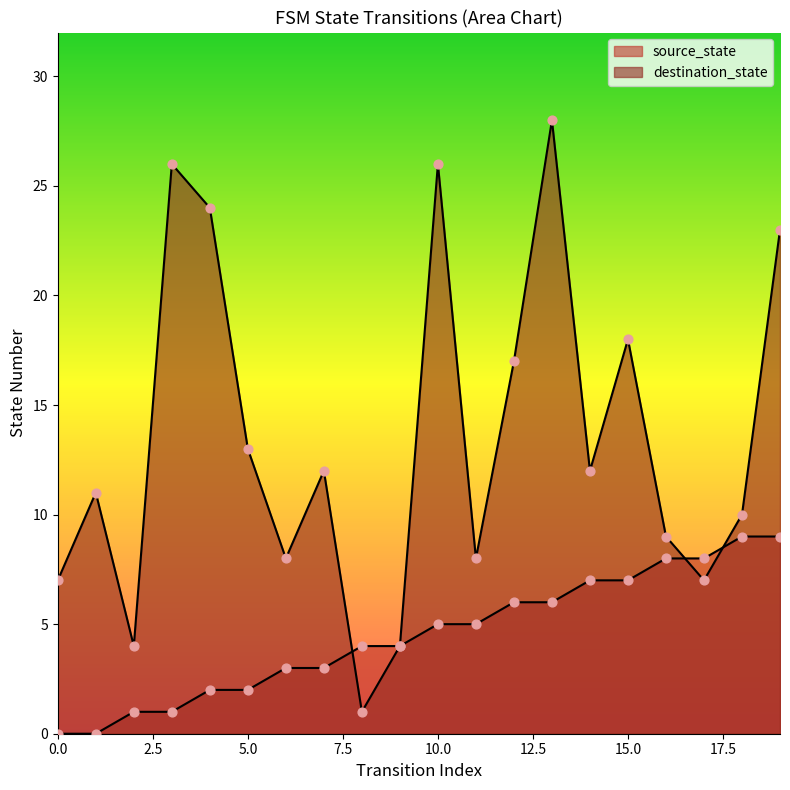

What are all the series names shown in the legend?

source_state, destination_state